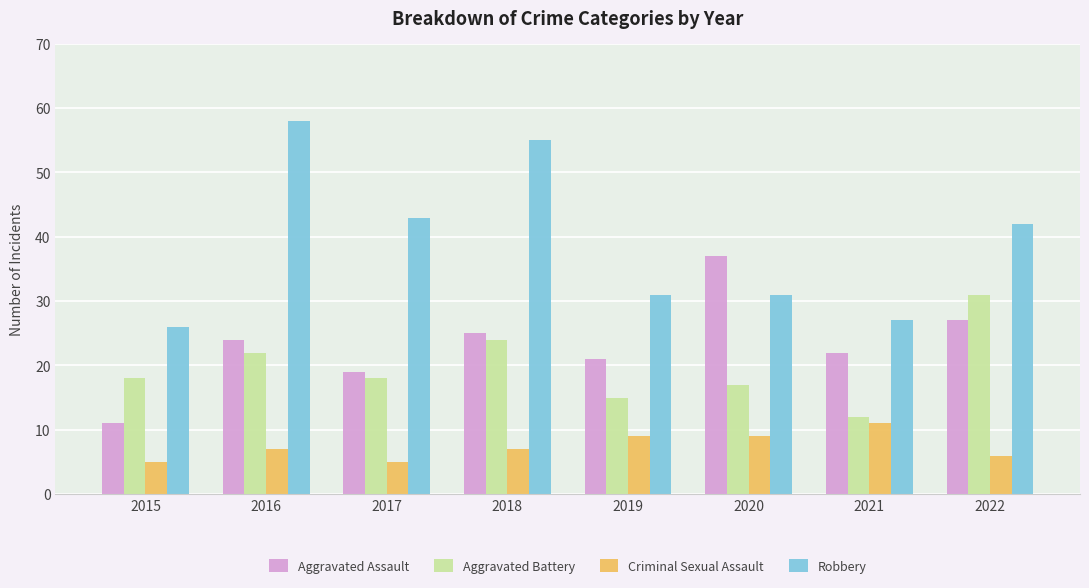

At how many categories does at least one series exceed 47?

2